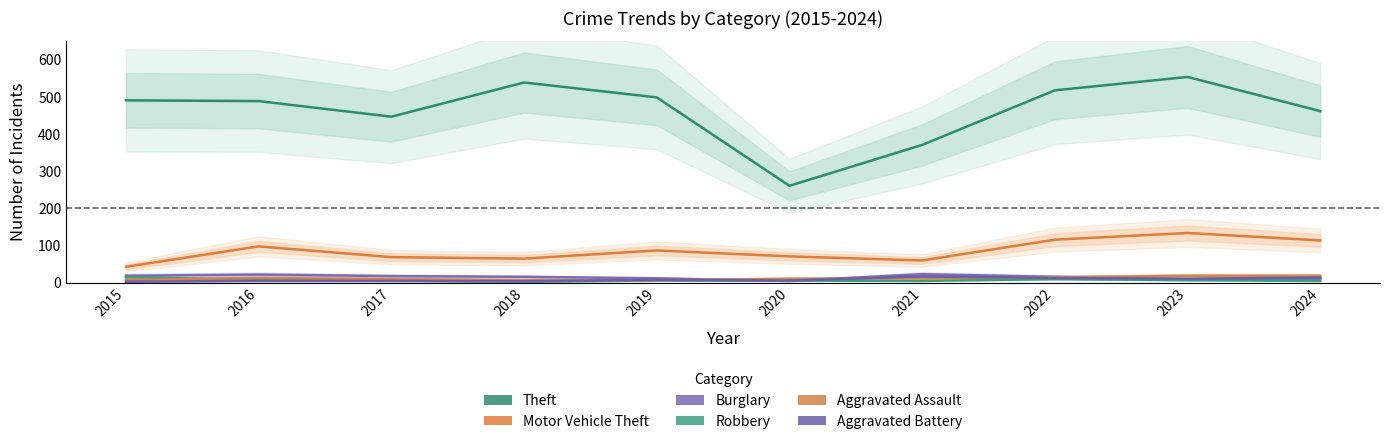

True or false: Burglary and Motor Vehicle Theft cross at least once.

False